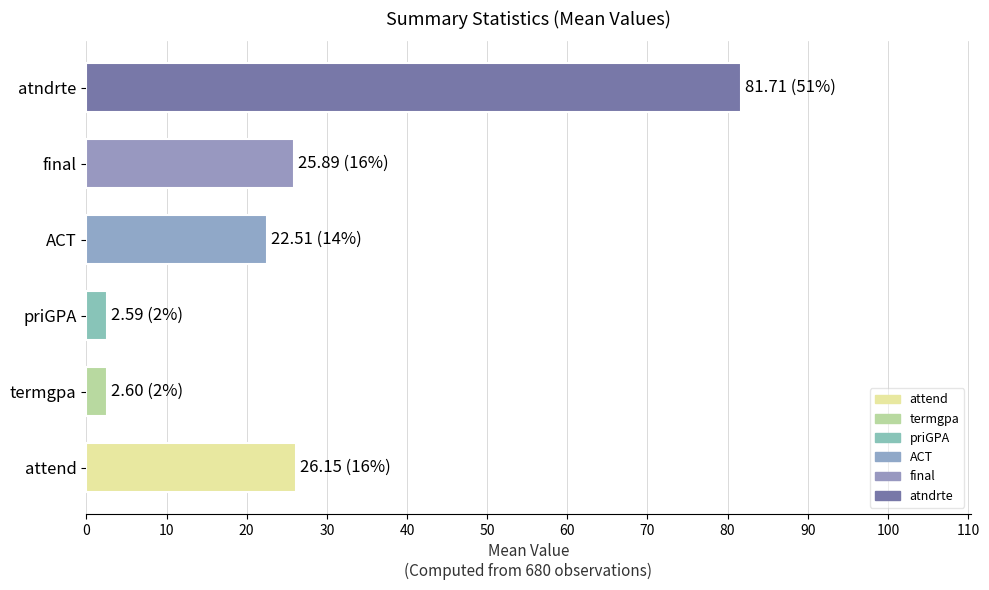

What is the ratio of the value at final to the value at ACT?

1.2